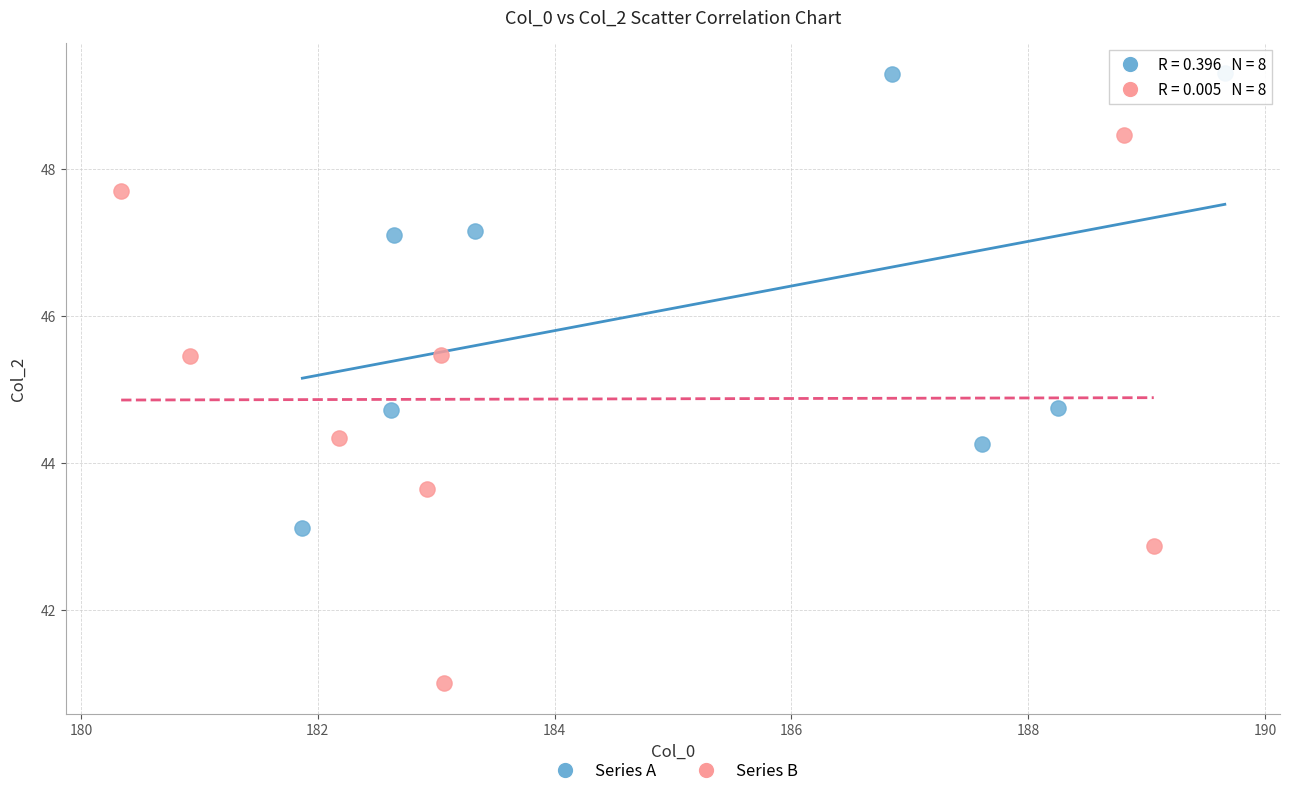

Which series has the widest spread of Y values?

Series B